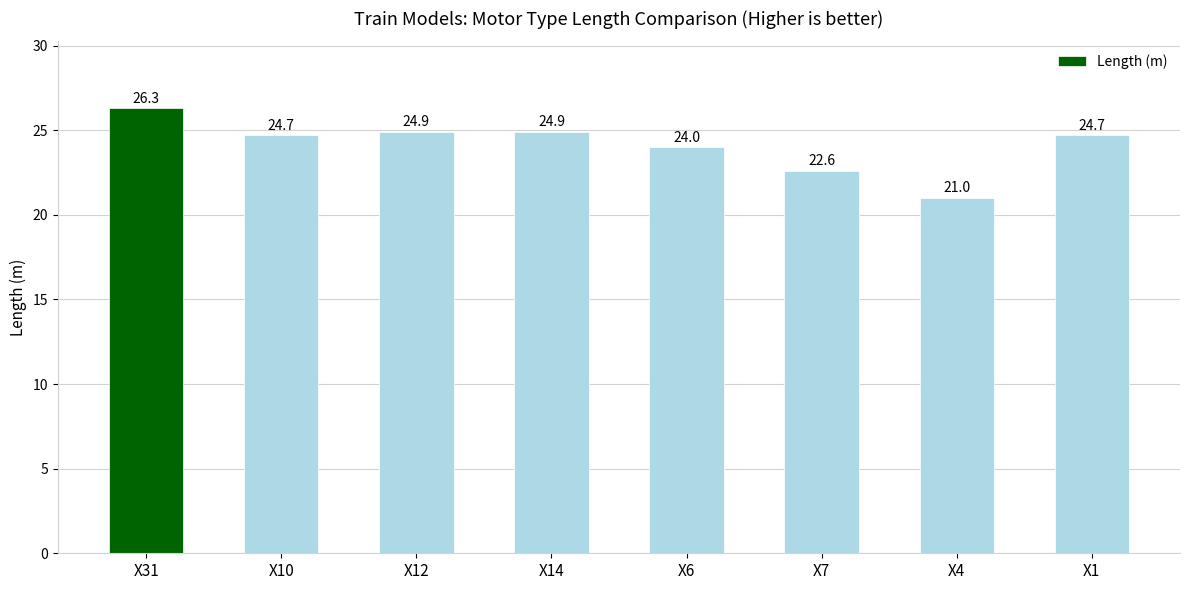

What is the label of the 3rd bar from the left?

X12